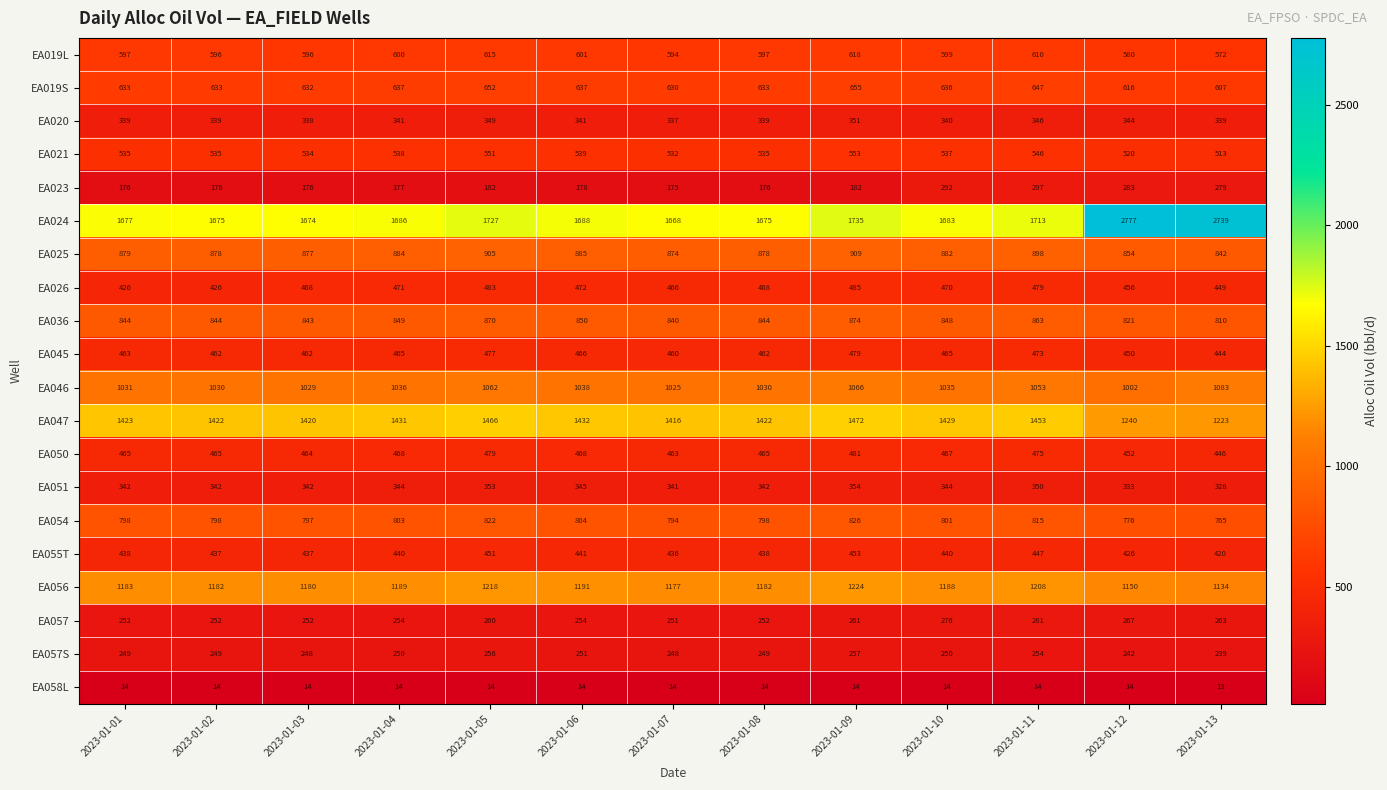

The EA055T series shows 441 at 2023-01-06. True or false?

True